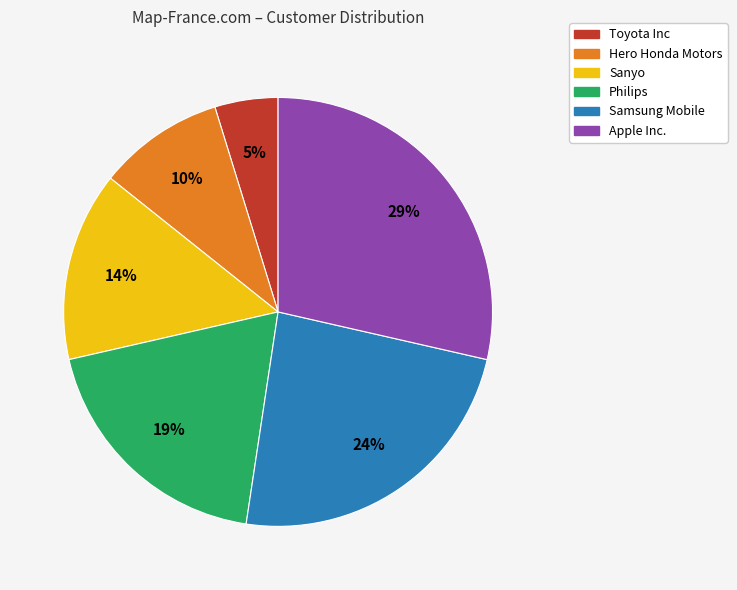

How many segments does this pie chart have?

6